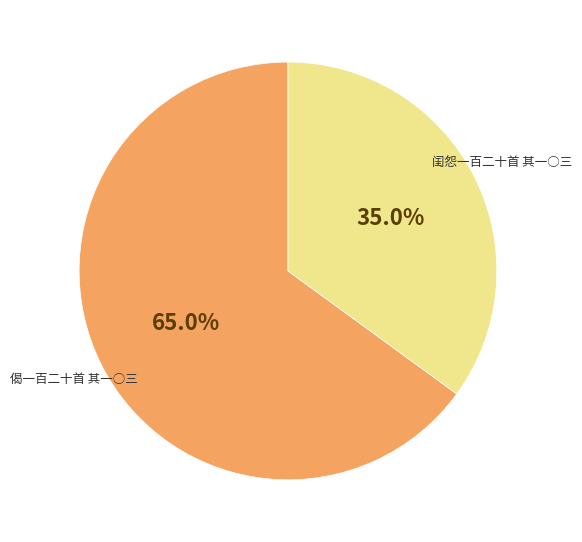

Which slice is the smallest?

闺怨一百二十首 其一○三